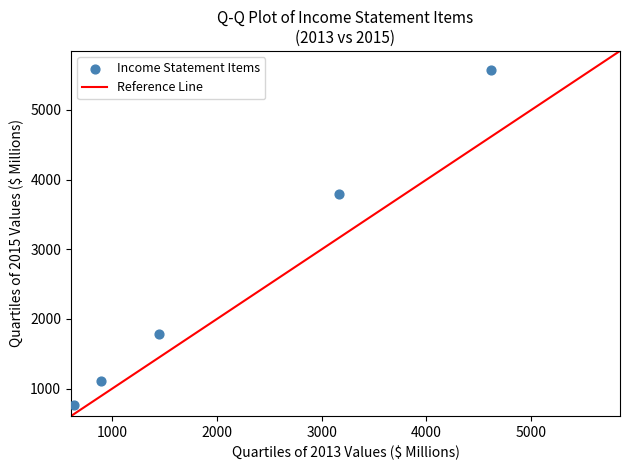

What Y value in the scatter plot is closest to 3170?

3789.2